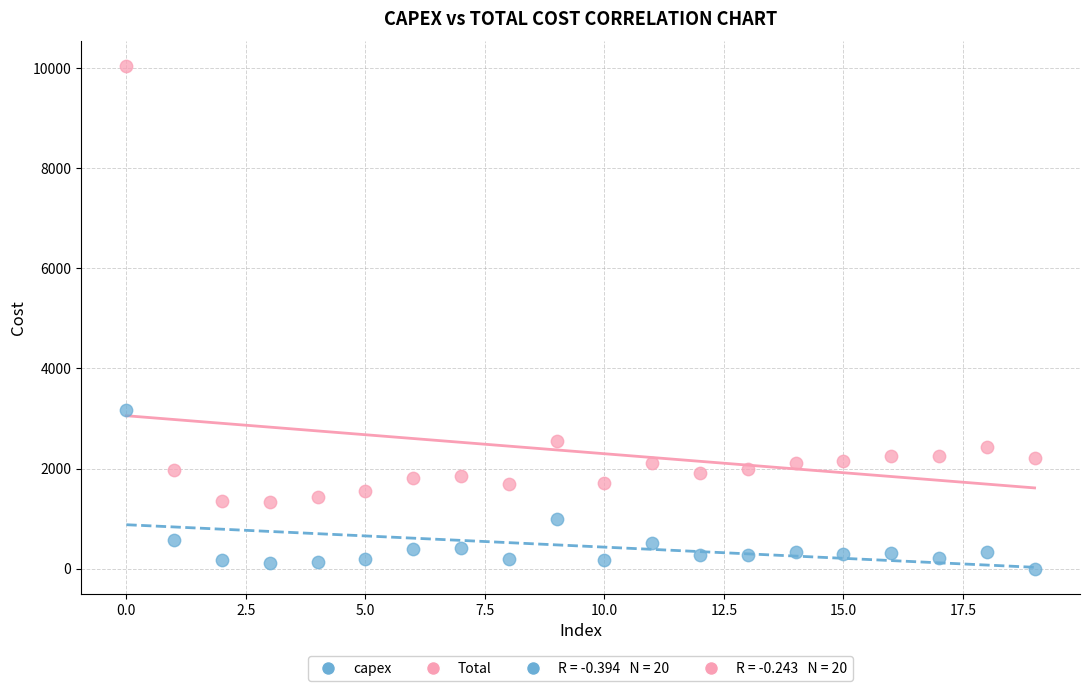

Across all series, what Y value is closest to 5017?

3169